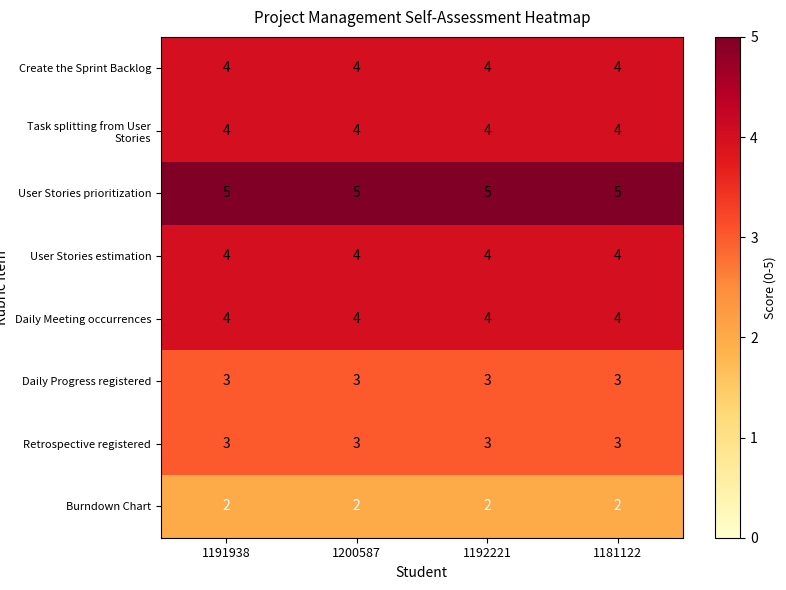

What is the greatest value displayed?

5